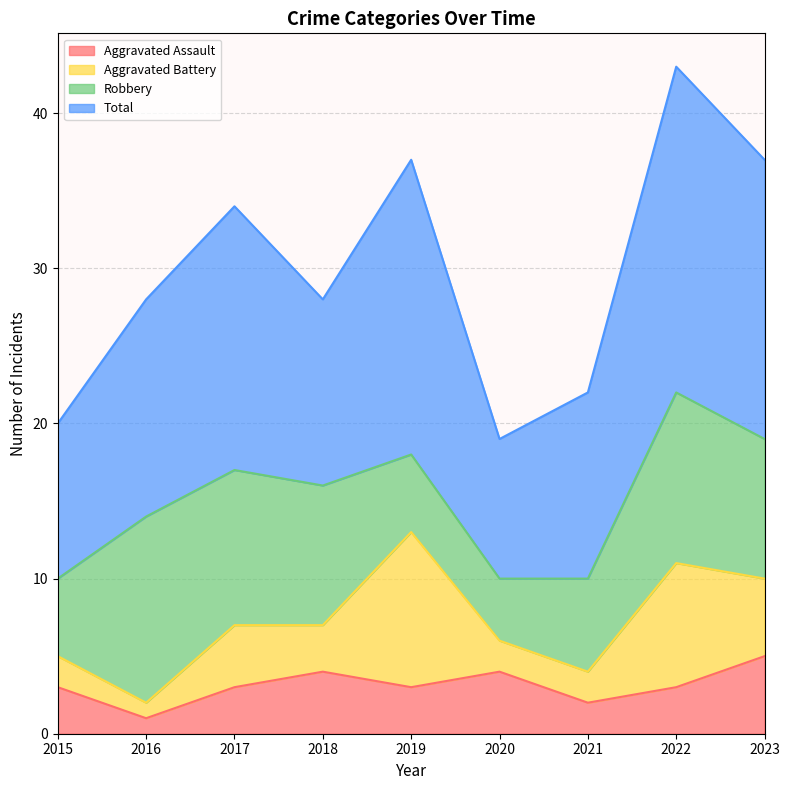

What is the spread (max minus min) of values at 2016?

27